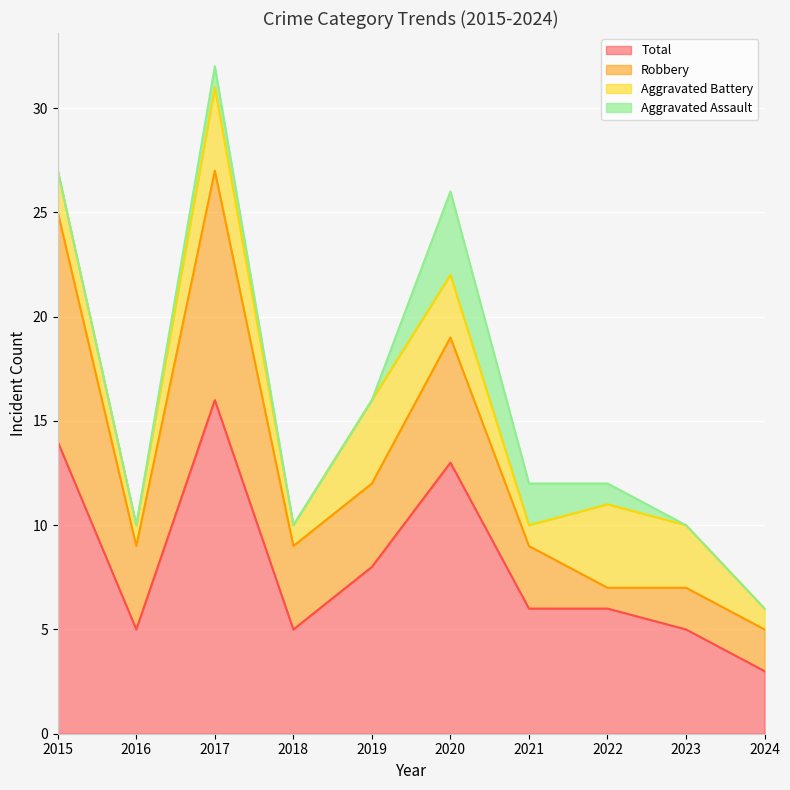

List the series in order of their overall mean, lowest first.

Aggravated Assault, Aggravated Battery, Robbery, Total